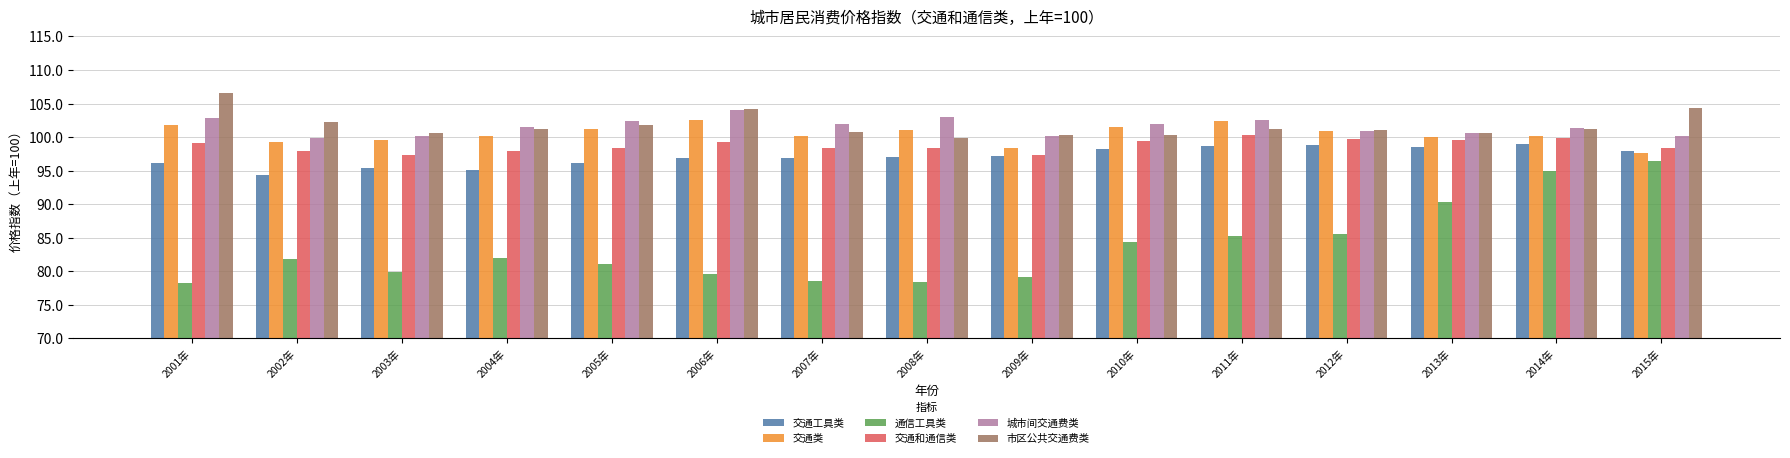

True or false: 市区公共交通费类 has a value of 145.5 at 2013年.

False